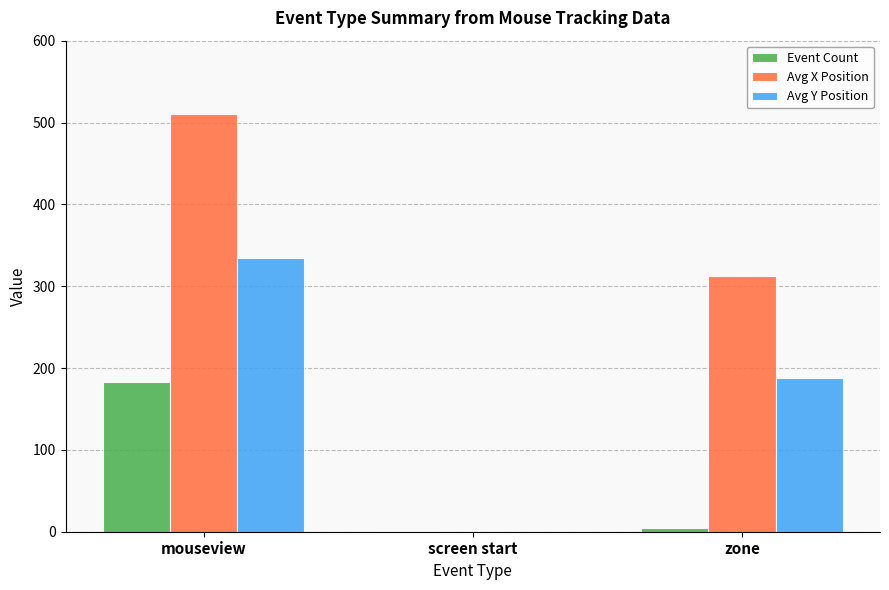

Which label corresponds to the largest value in the chart?

mouseview